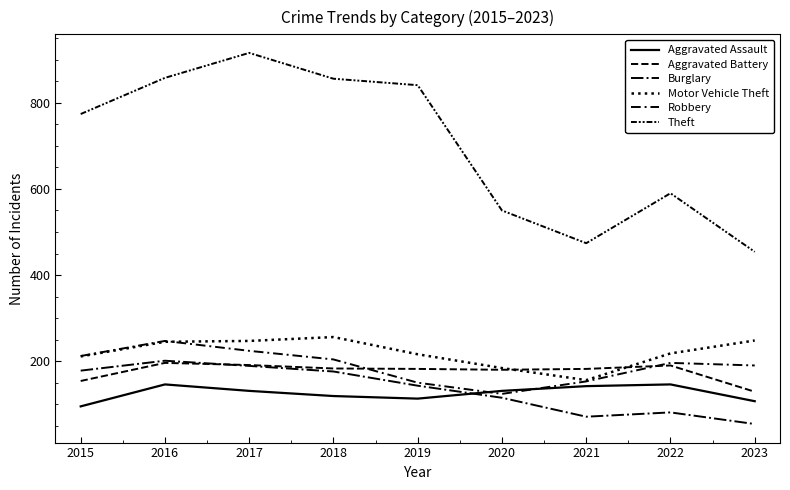

Is it true that Aggravated Battery equals 183 at 2018?

True